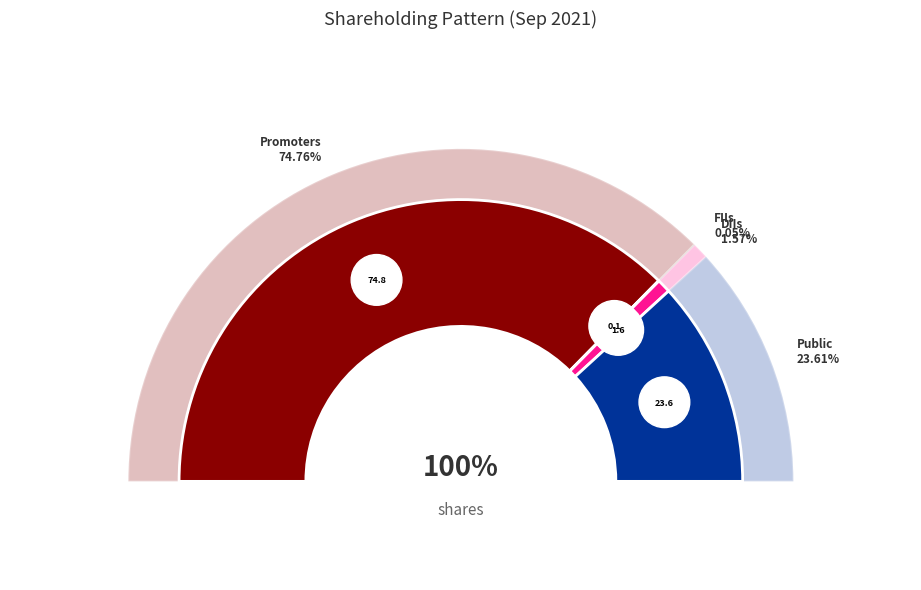

To the nearest percent, what is the difference between the largest and smallest slice percentages?

75%